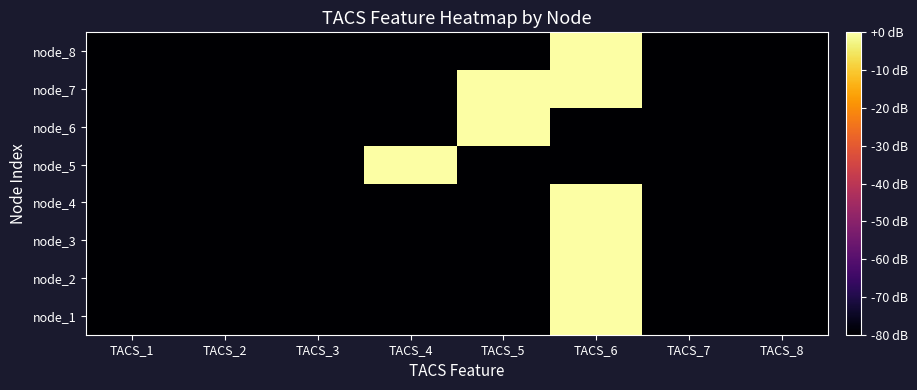

Count the number of data series in this chart.

8